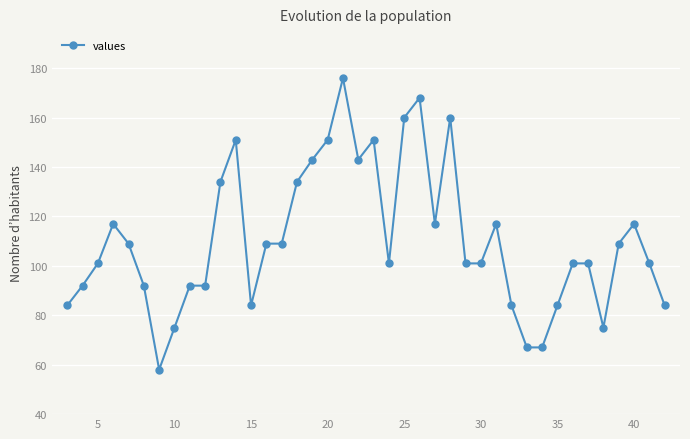

True or false: there are more than 2 points higher than both neighbors.

True